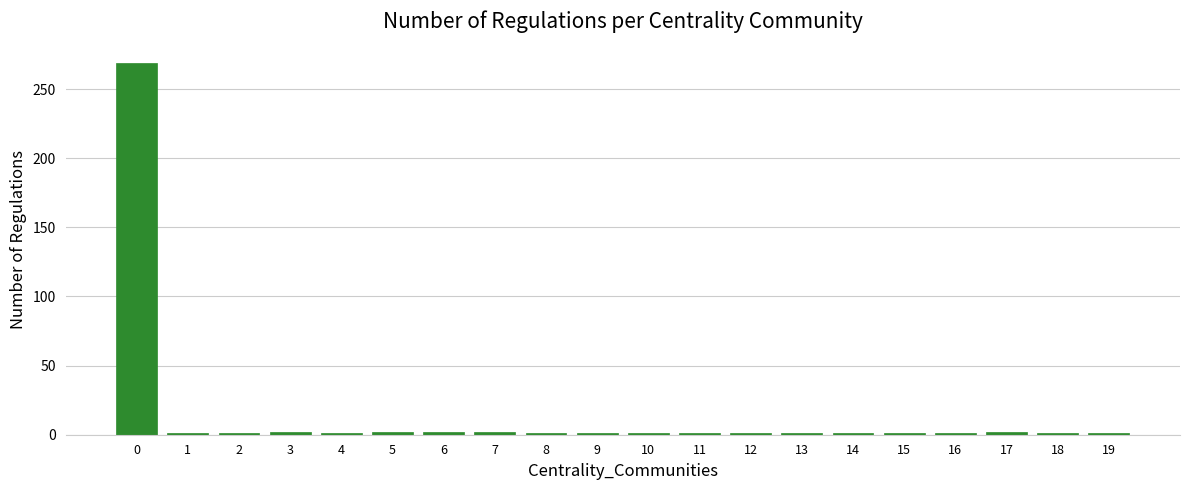

What is the sum of all values?

293